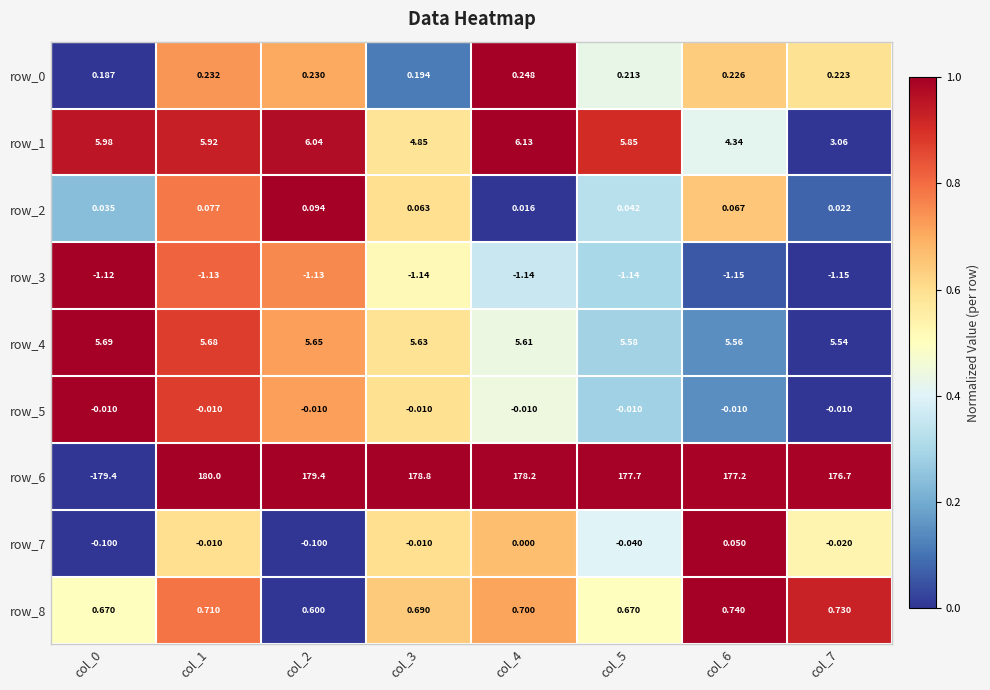

How many values in row_6 are below zero?

1